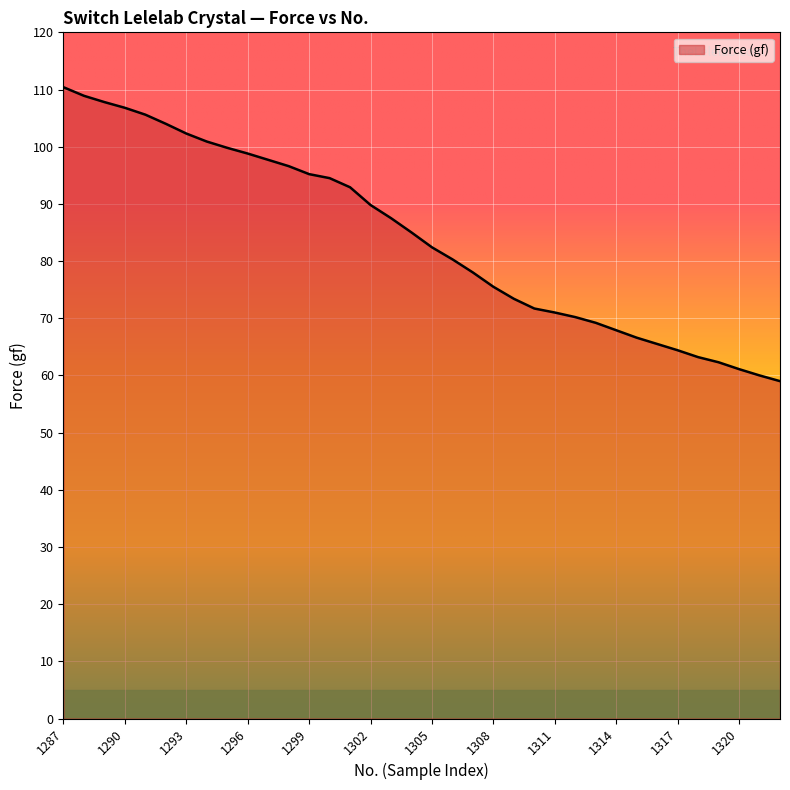

What is the maximum value shown in the chart?

110.4